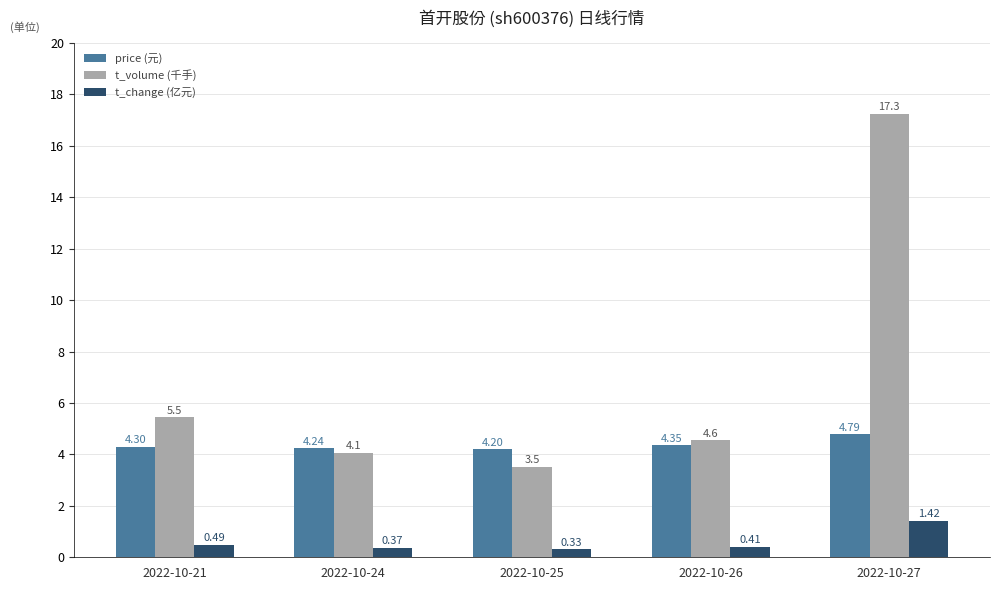

Count the number of categories in the chart.

5